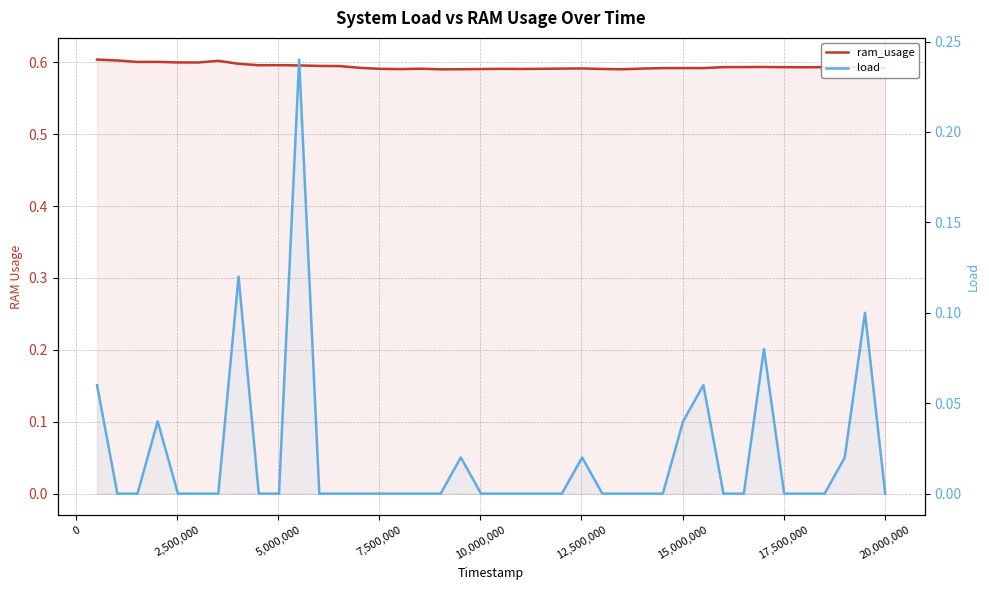

At how many categories does at least one series exceed 0?

40